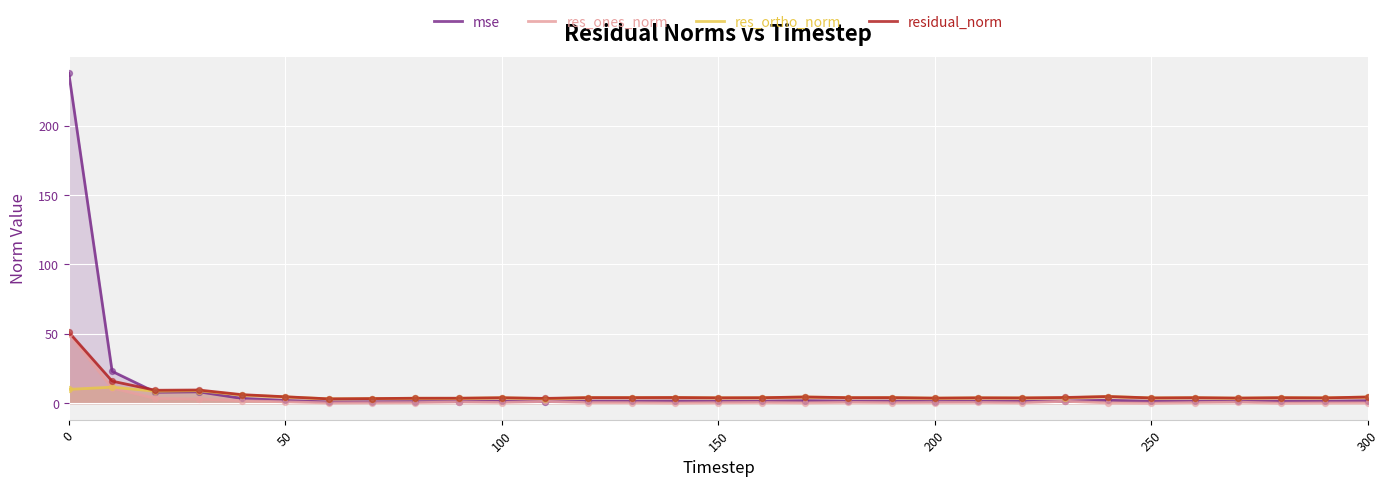

Which series has the largest total across all categories?

mse